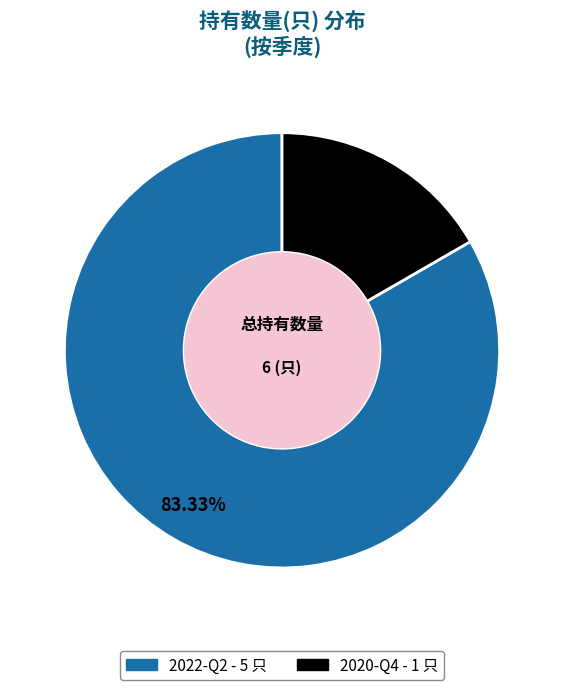

Does 2020-Q4 represent more than half of the total?

No